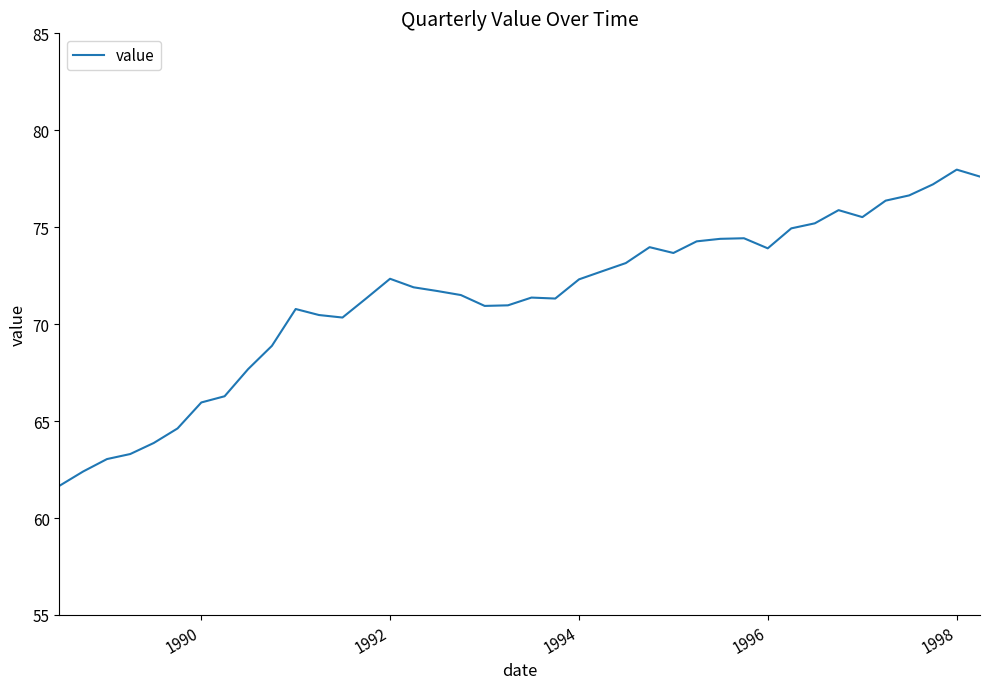

What is the difference between the maximum and minimum values?

16.3